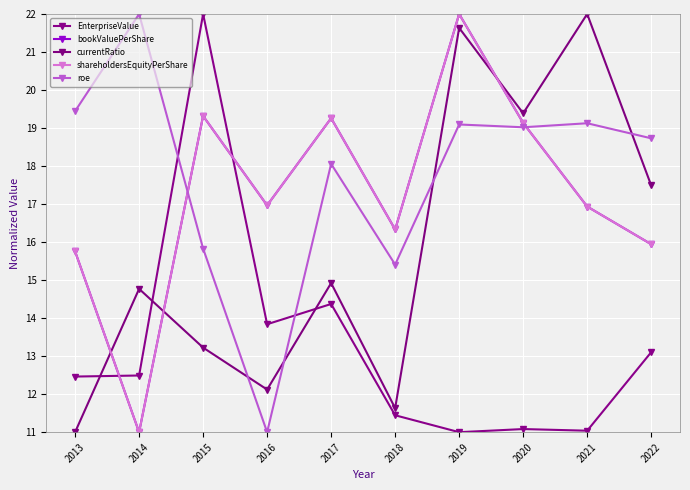

Does the chart display data point markers on the line(s)?

Yes